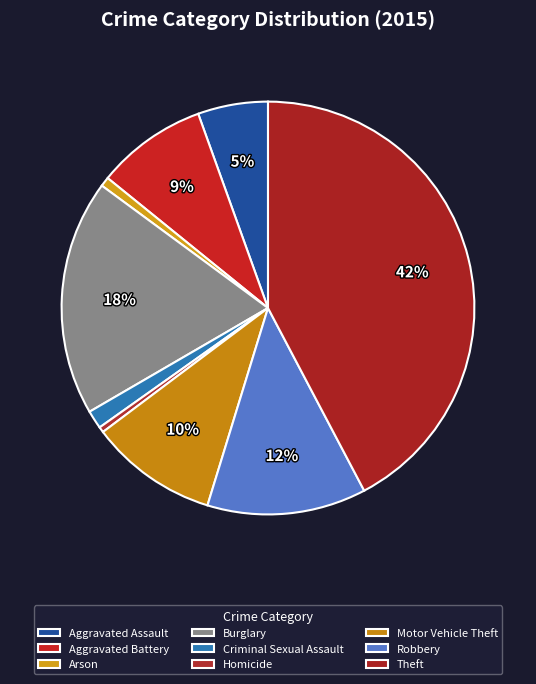

To the nearest percent, what portion does Criminal Sexual Assault represent?

1%